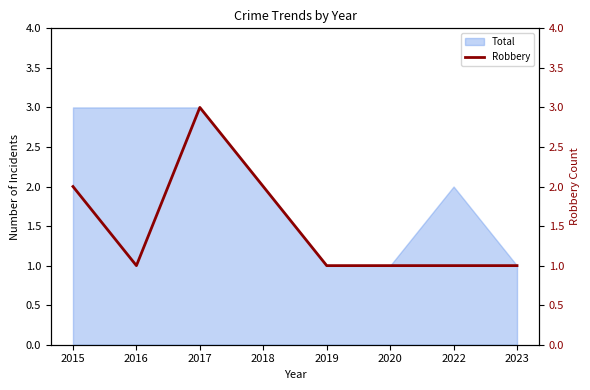

List the labels in order of value, largest first.

2017, 2015, 2018, 2016, 2019, 2020, 2022, 2023